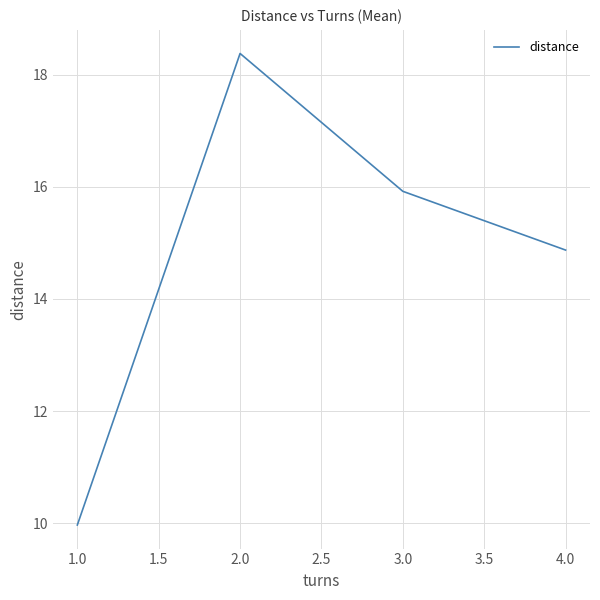

How many lines are shown in the chart?

1